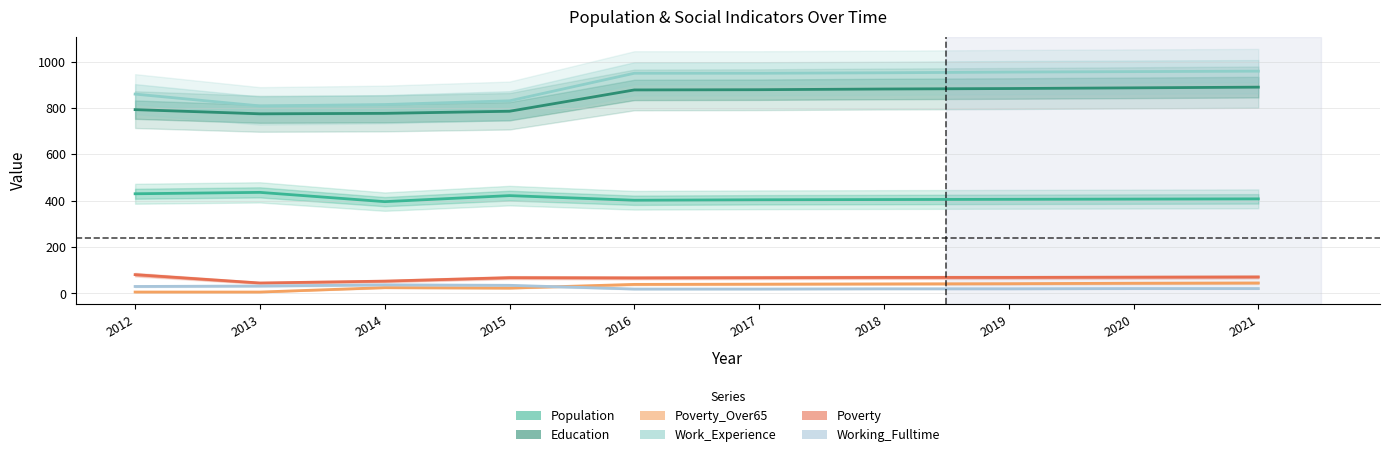

Does the chart have visible grid lines?

Yes